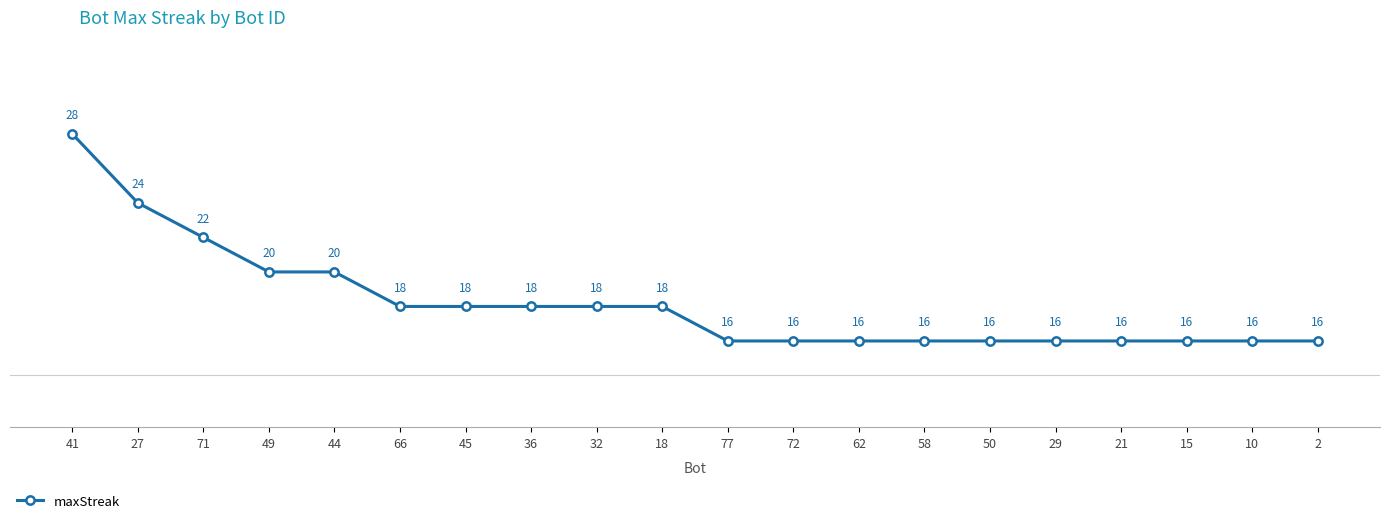

Does the chart have visible grid lines?

No